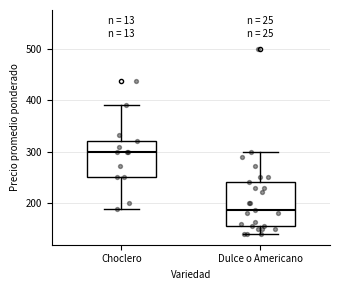

Reading left to right, read every box against the y-axis: the position of its median line, the range the box covers, and the ends of its whiskers. The values are not printed on the chart, so give them approximately, as read against the axis.

Choclero: median 300, box 250 to 320, whiskers 190 to 390
Dulce o Americano: median 190, box 160 to 240, whiskers 140 to 300